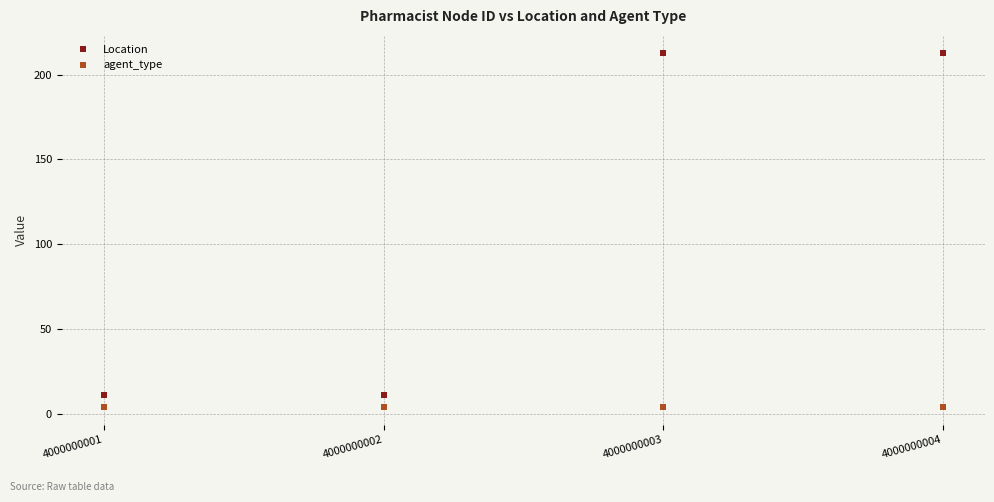

What is the value of the Location point at the 1st from the left?

11